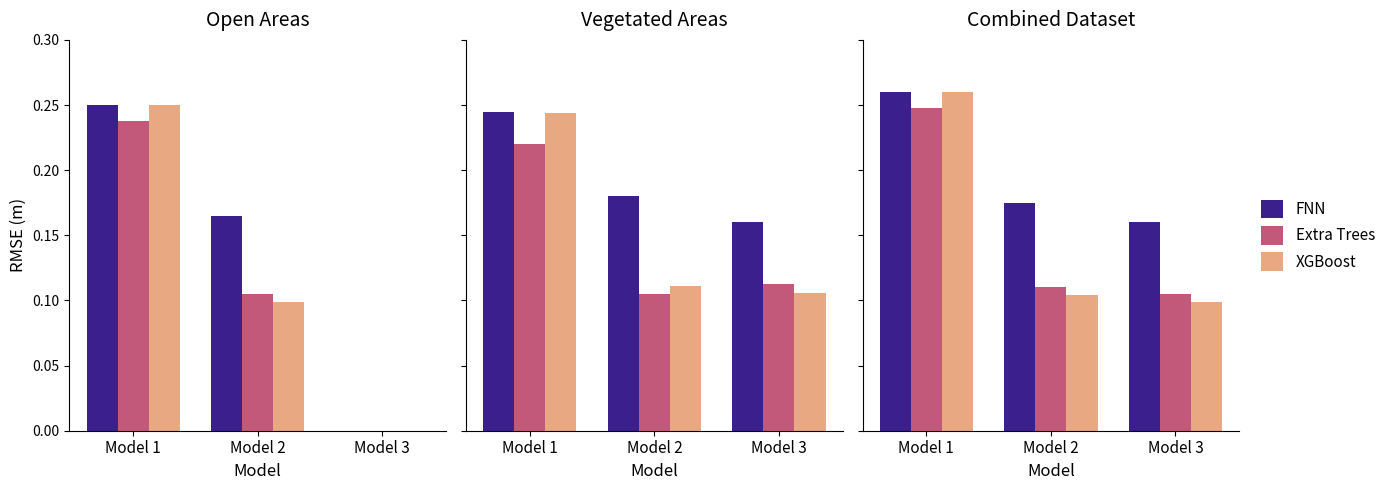

At Model 2, list the series in order from smallest to largest.

XGBoost, Extra Trees, FNN